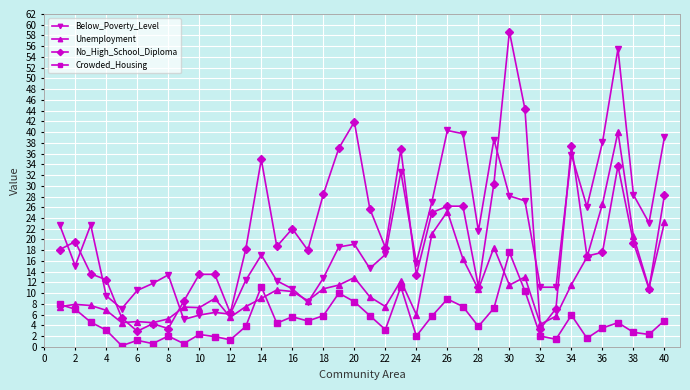

What is the value of the Below_Poverty_Level point at the 39th from the left?

23.1